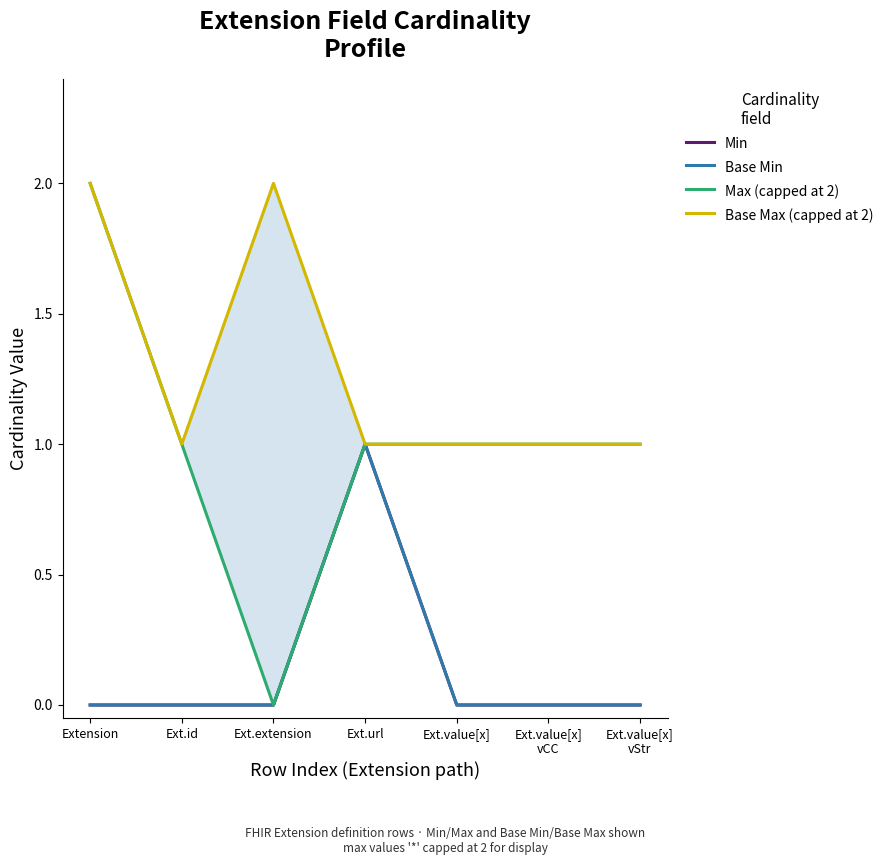

True or false: Base Min and Max (capped at 2) intersect in this chart.

False